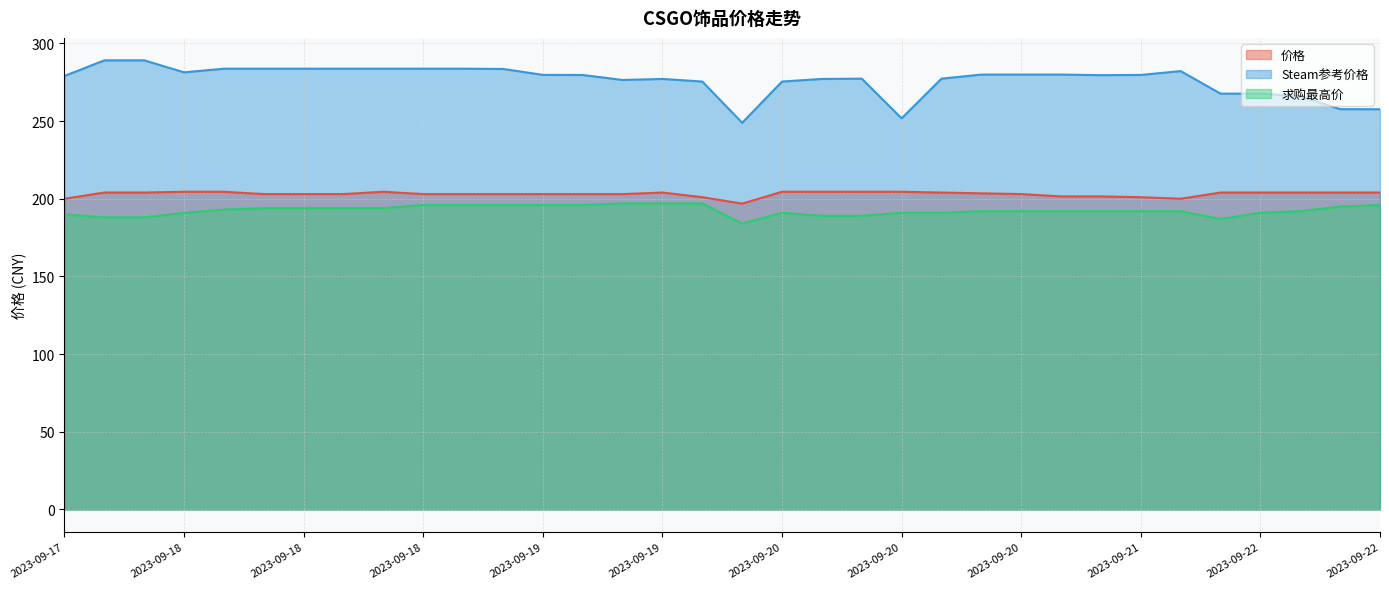

Does the chart display data point markers on the line(s)?

No